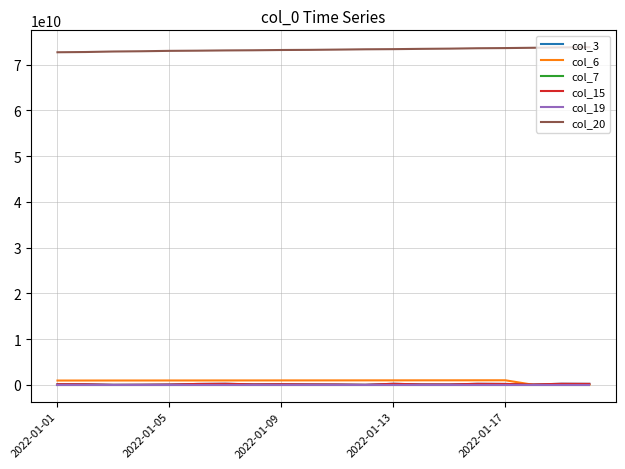

At how many categories does at least one series exceed 7658773310?

20